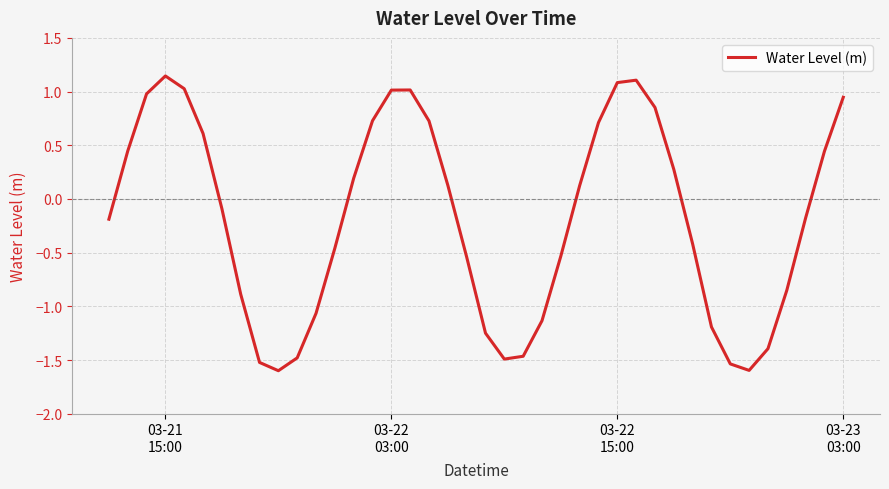

Count the number of values greater than 0.

19